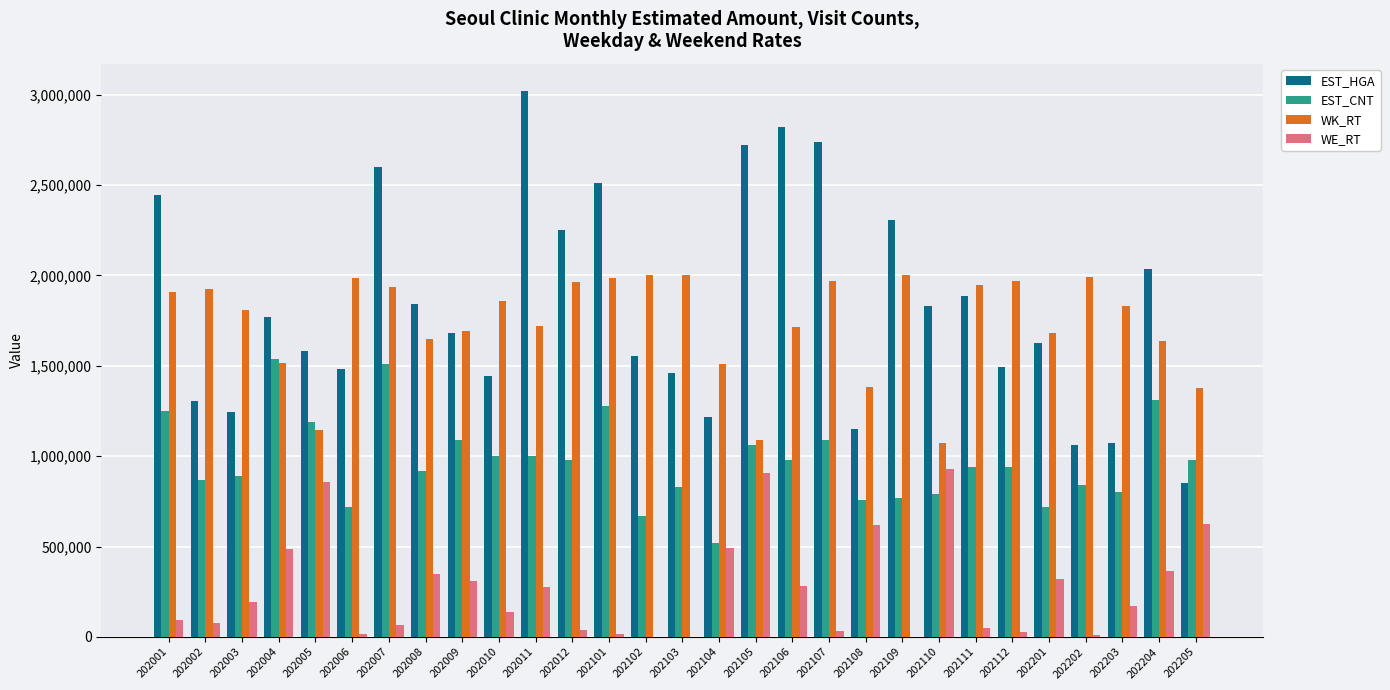

The value of WE_RT at 202002 is 74800.0. True or false?

True